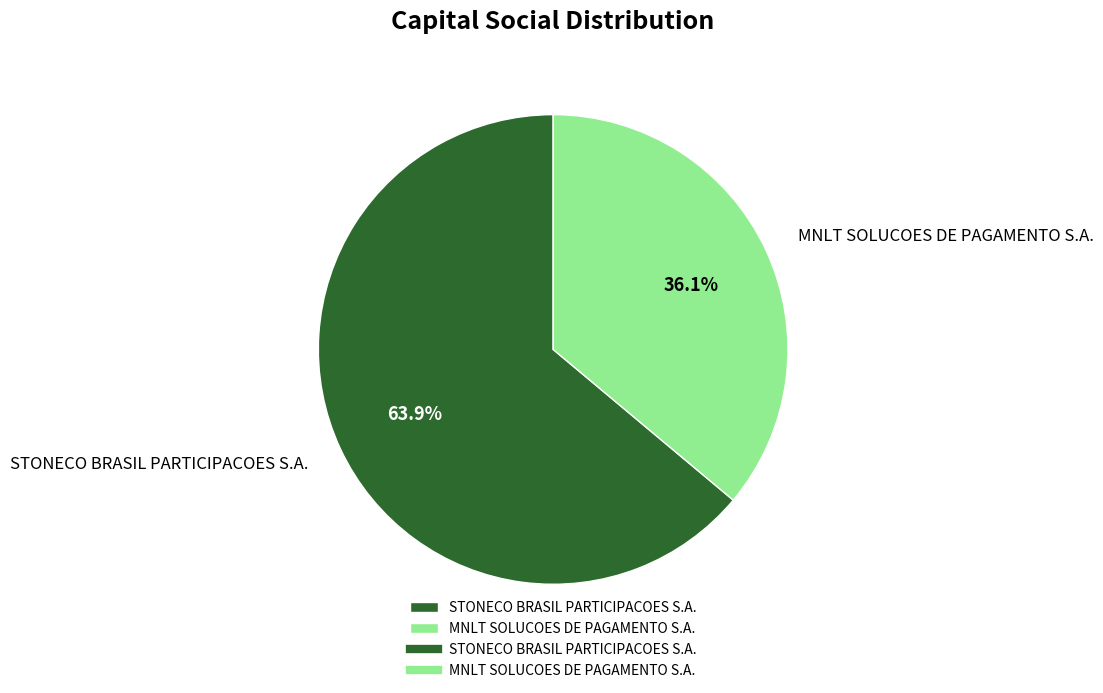

Which category has the biggest portion of the pie?

STONECO BRASIL PARTICIPACOES S.A.